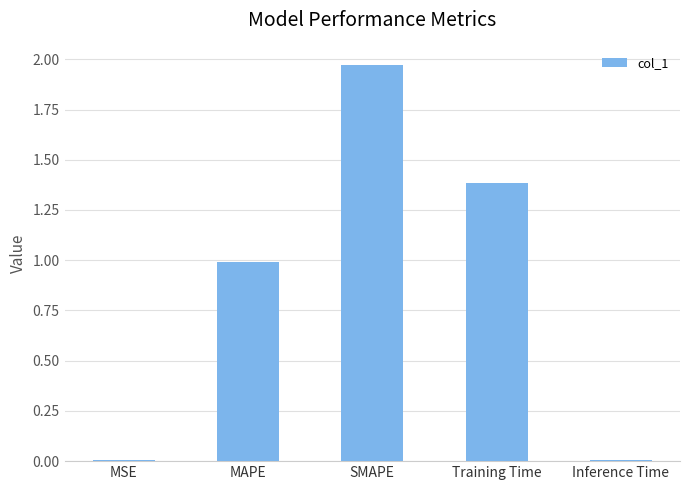

Which category has the highest value across all series?

SMAPE